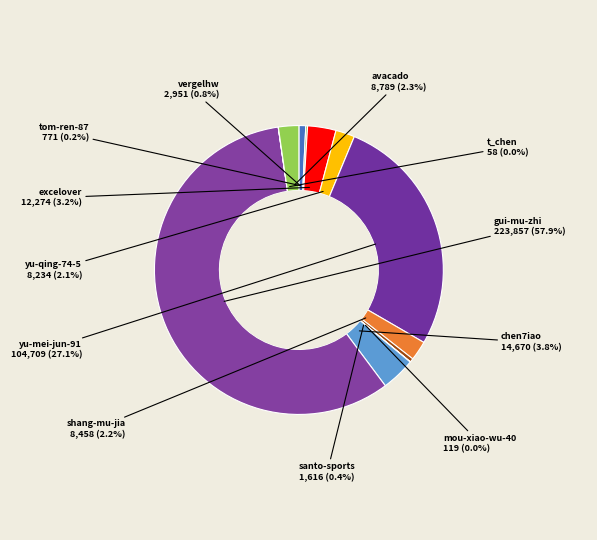

Rank the categories by value from lowest to highest.

t_chen, mou-xiao-wu-40, tom-ren-87, santo-sports, vergelhw, yu-qing-74-5, shang-mu-jia, avacado, excelover, chen7iao, yu-mei-jun-91, gui-mu-zhi